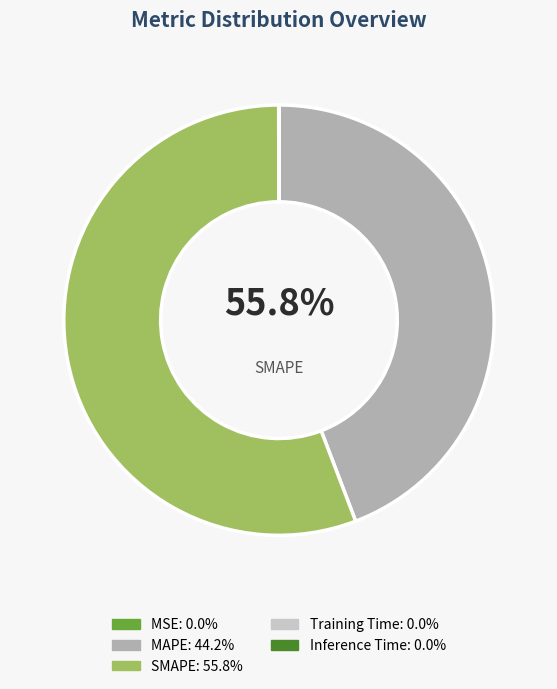

Which category has the biggest portion of the pie?

SMAPE